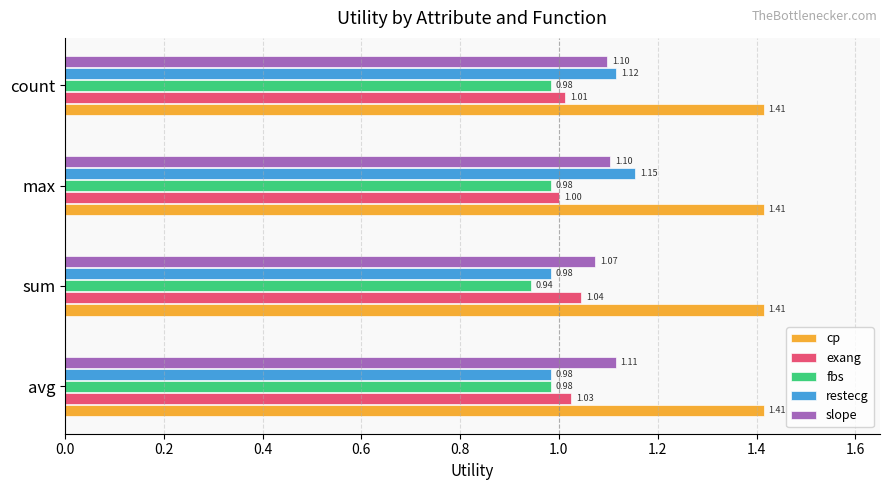

Which series has the largest total across all categories?

cp